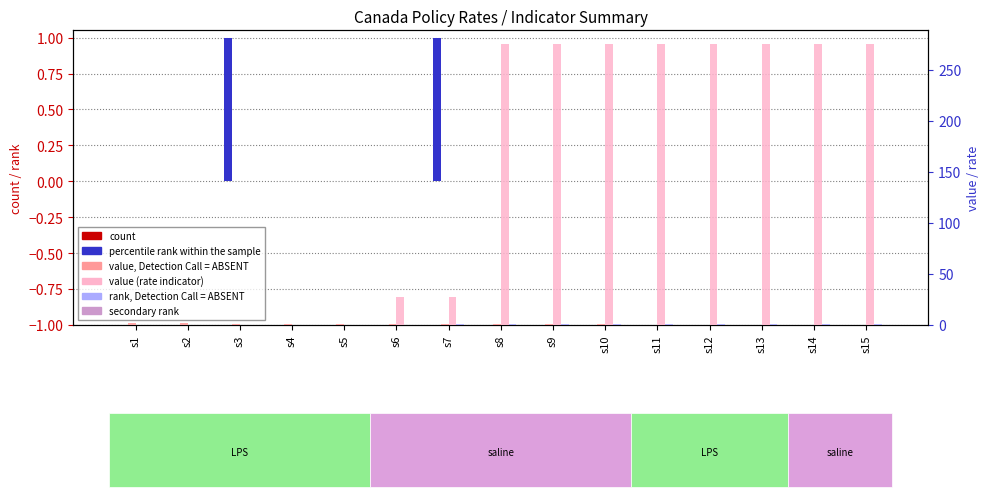

Reading left to right, extract all data points from this chart.

s10: 0.0	0.0	0.0	0.0	0.0	0.0	0.0	0.0	0.0	0.0	0.0	0.0	0.0	0.0	0.0
s7: 0.0	0.0	1.0	0.0	0.0	0.0	1.0	0.0	0.0	0.0	0.0	0.0	0.0	0.0	0.0
s11: 1.8	1.8	1.2	1.2	1.2	1.2	1.2	1.2	1.2	1.2	0.2	0.2	0.2	0.2	0.2
s12: 0.0	0.0	0.0	0.0	0.0	27.0	27.0	275.0	275.0	275.0	275.0	275.0	275.0	275.0	275.0
s9: 0.0	0.0	0.0	0.0	0.0	0.0	1.0	1.0	1.0	1.0	1.0	1.0	1.0	1.0	1.0
s13: 0.0	0.0	0.0	0.0	0.0	0.0	0.0	0.0	0.0	0.0	0.0	0.0	0.0	0.0	0.0